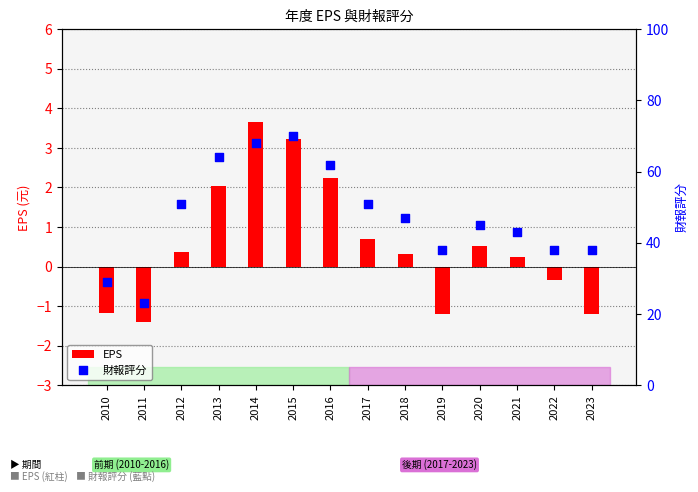

Which series has the largest total across all categories?

財報評分